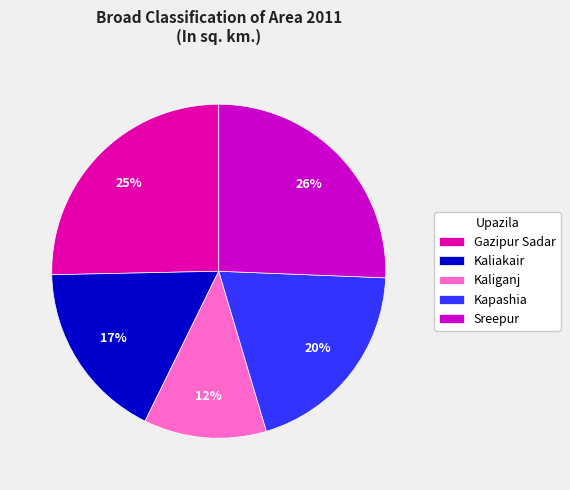

Is it true that Kaliganj is 1% of the pie?

False